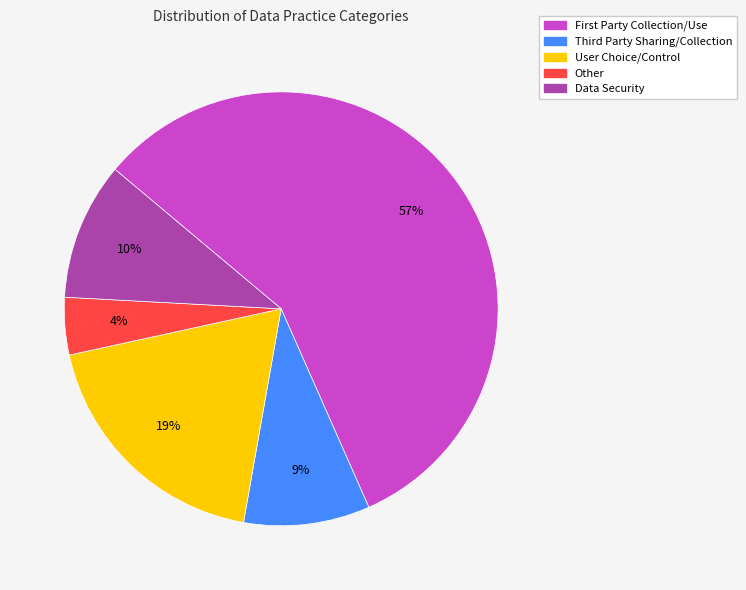

Is it true that User Choice/Control is 19% of the pie?

True